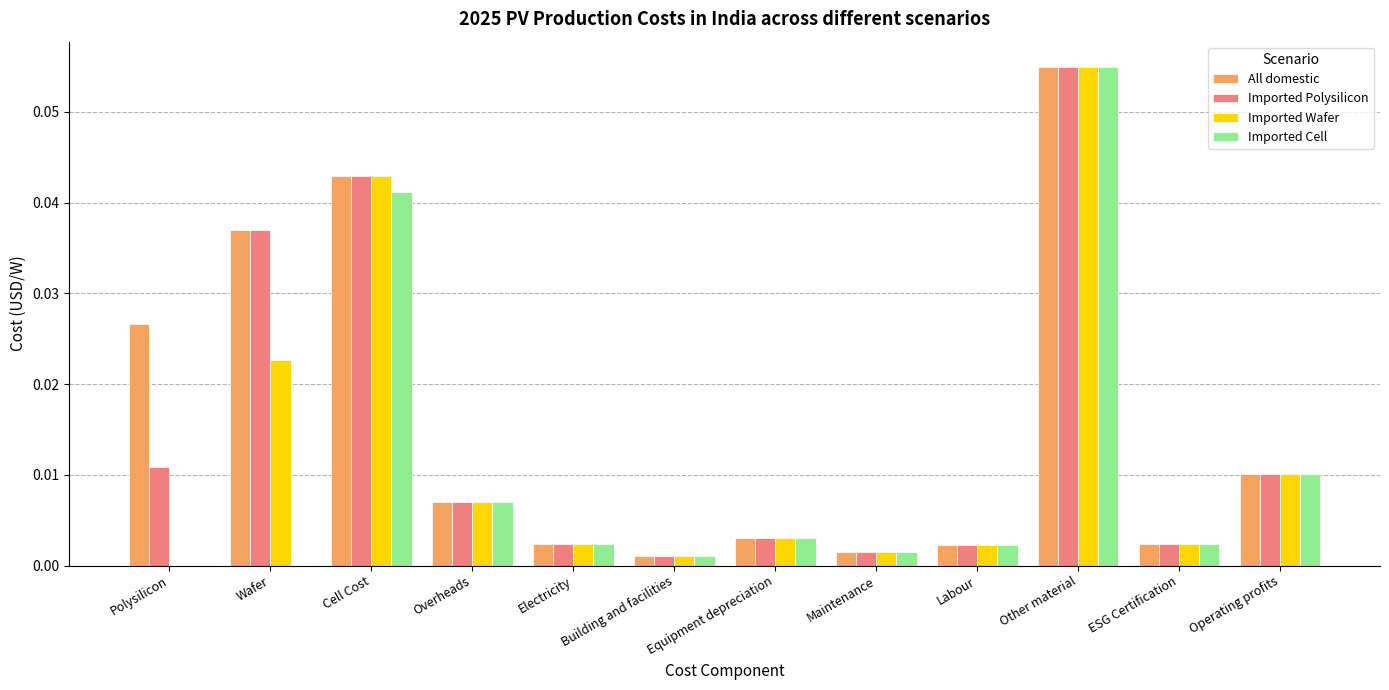

Does the chart contain stacked bars?

No